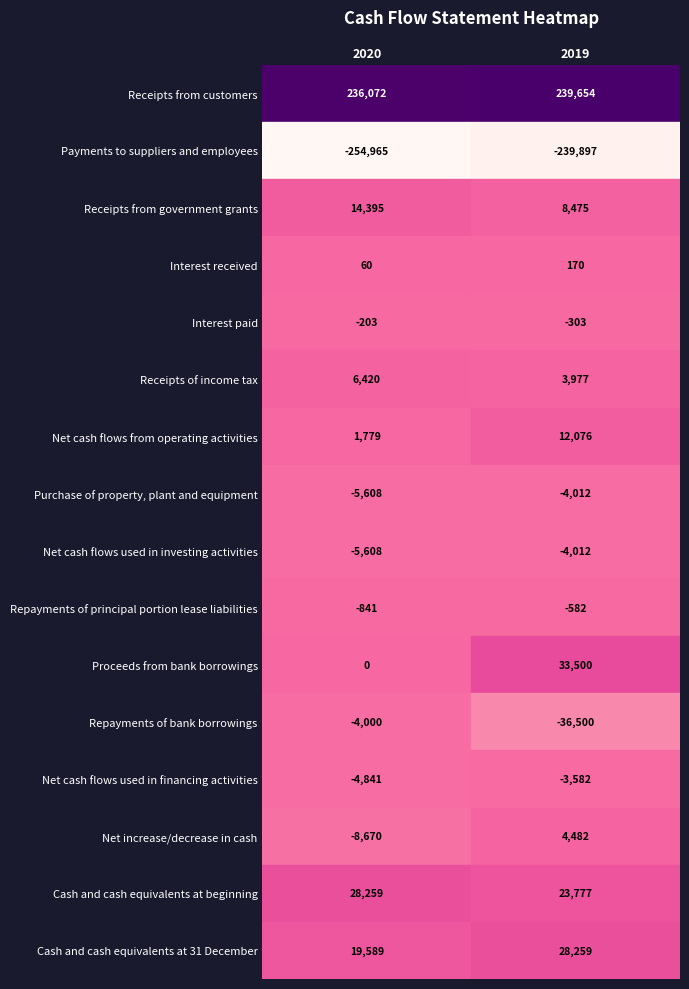

How many values in the 2020 series exceed 0?

7